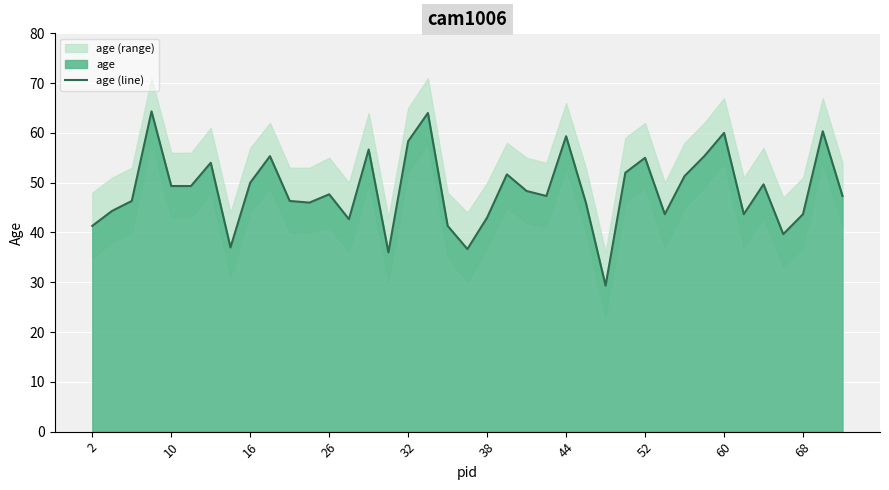

How many categories are shown in the chart?

39